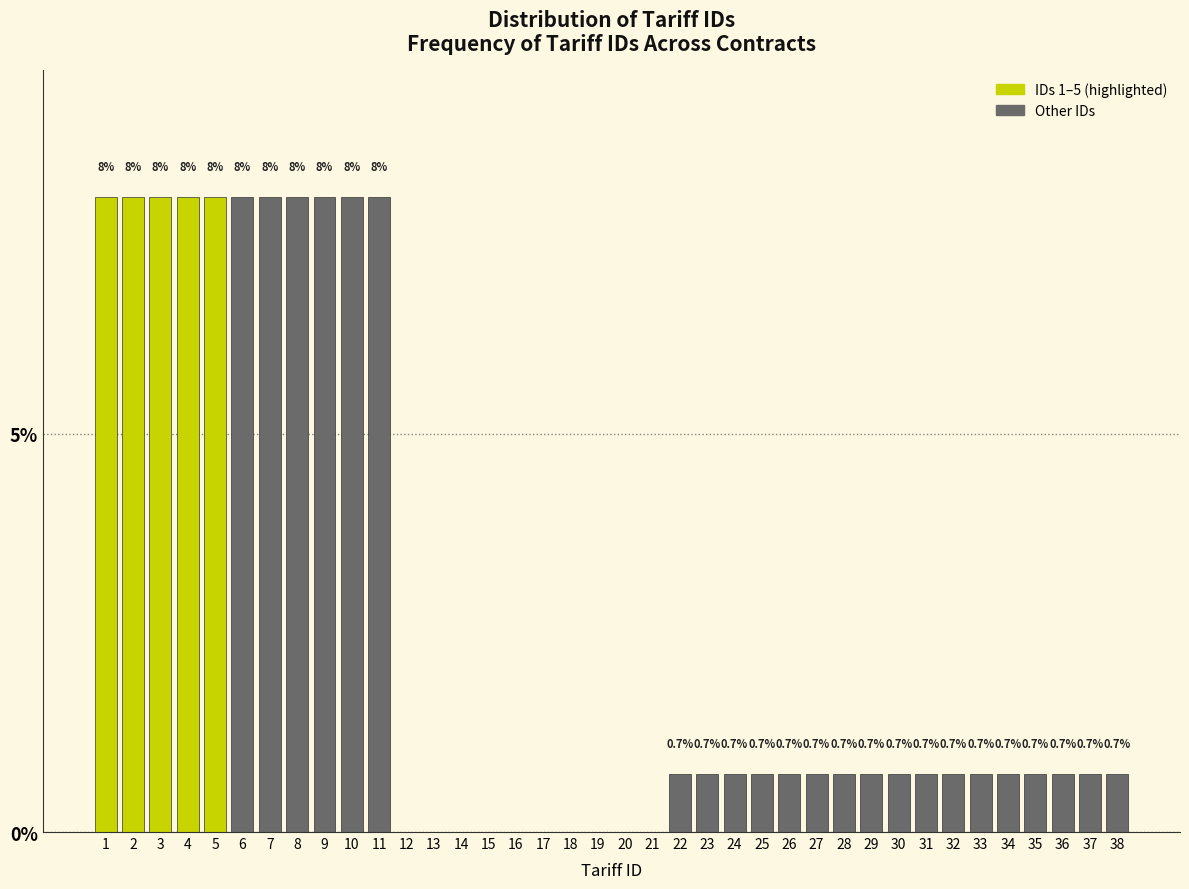

Reading left to right, extract all data points from this chart.

1=8.0	2=8.0	3=8.0	4=8.0	5=8.0	6=8.0	7=8.0	8=8.0	9=8.0	10=8.0	11=8.0	12=0.0	13=0.0	14=0.0	15=0.0	16=0.0	17=0.0	18=0.0	19=0.0	20=0.0	21=0.0	22=0.7	23=0.7	24=0.7	25=0.7	26=0.7	27=0.7	28=0.7	29=0.7	30=0.7	31=0.7	32=0.7	33=0.7	34=0.7	35=0.7	36=0.7	37=0.7	38=0.7